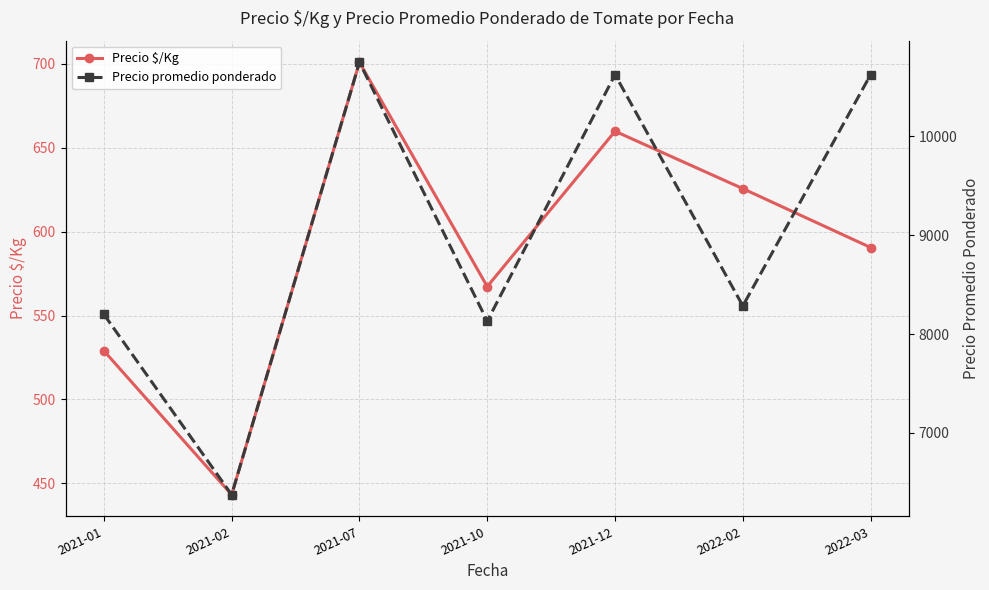

At which label does Precio $/Kg first exceed 590?

2021-07